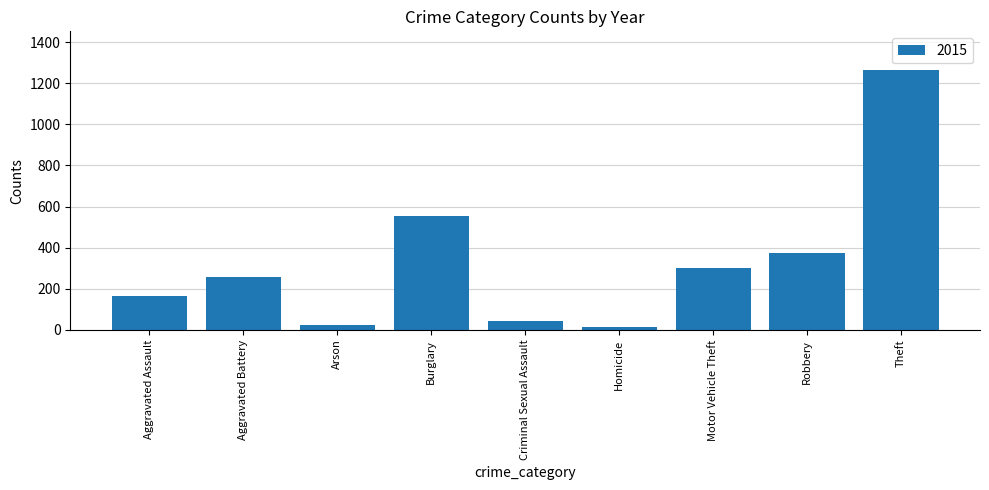

Reading left to right, what are all the values shown in this chart?

164	260	22	552	43	13	299	372	1263